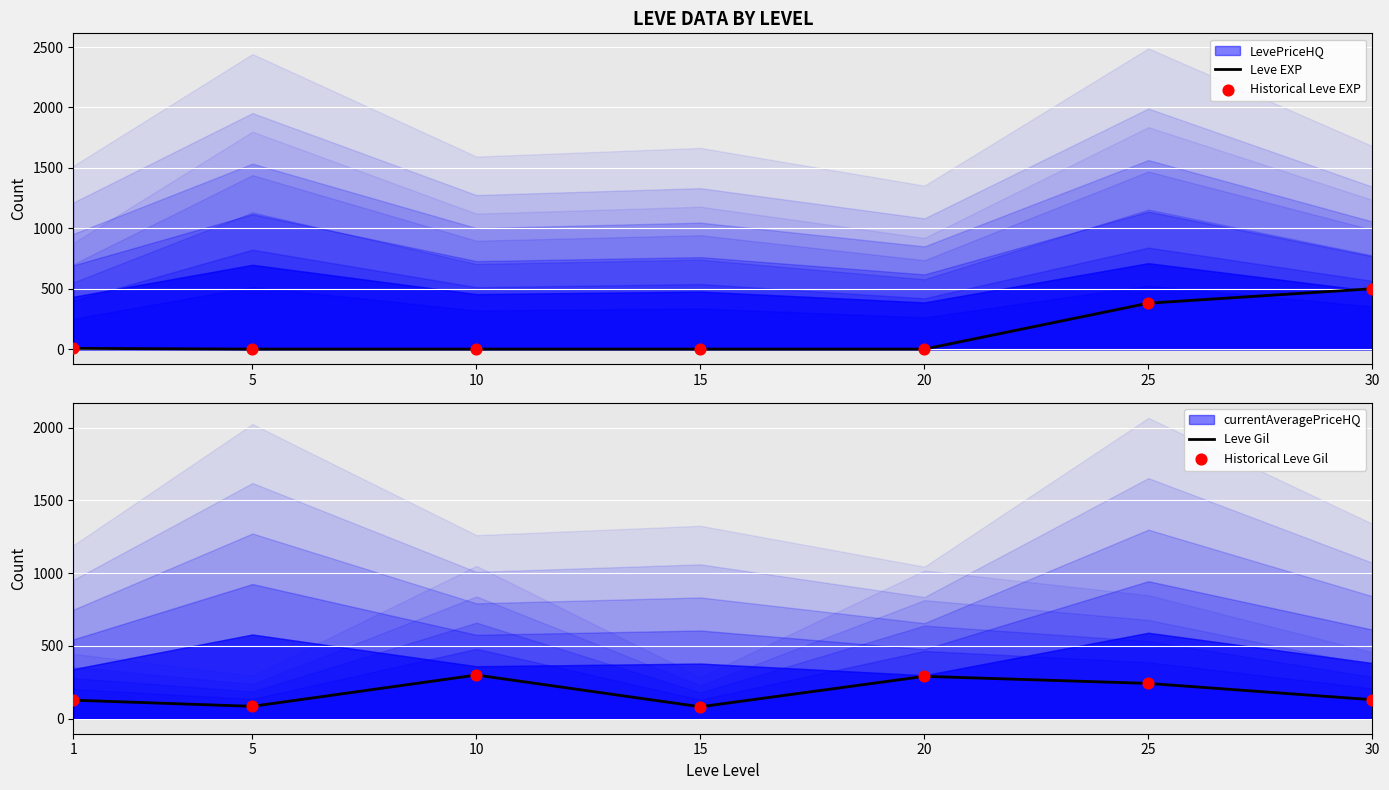

Which series has the largest Y range (max minus min)?

Leve EXP